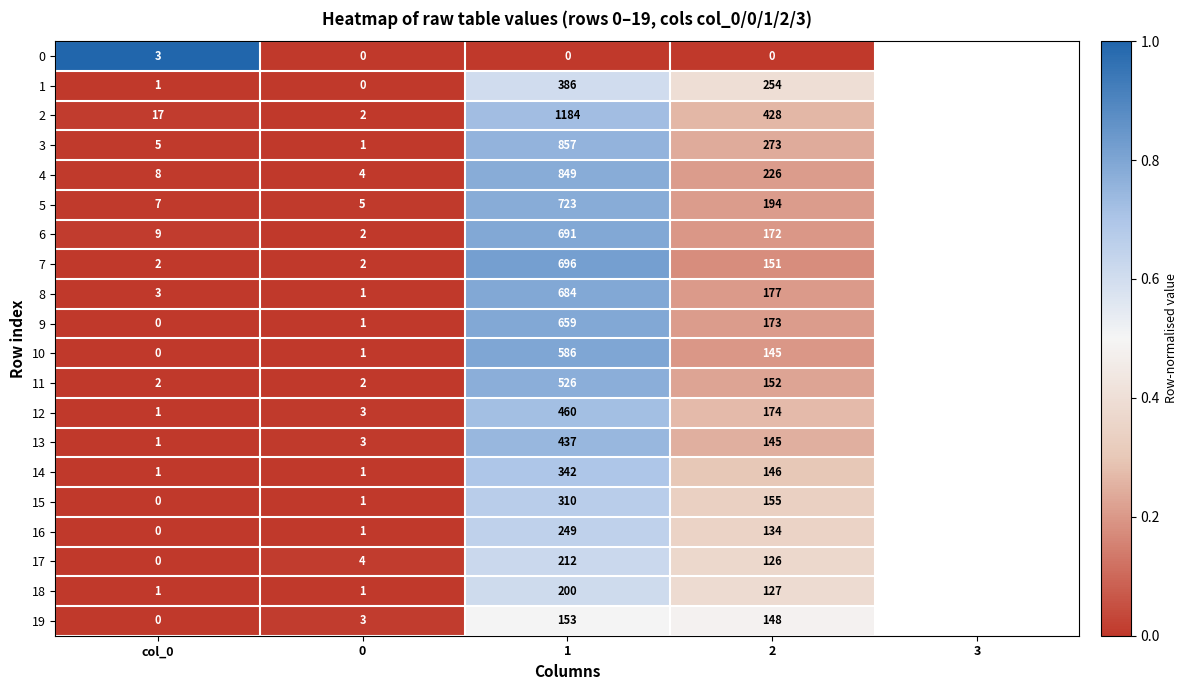

At how many categories does at least one series exceed 0?

4